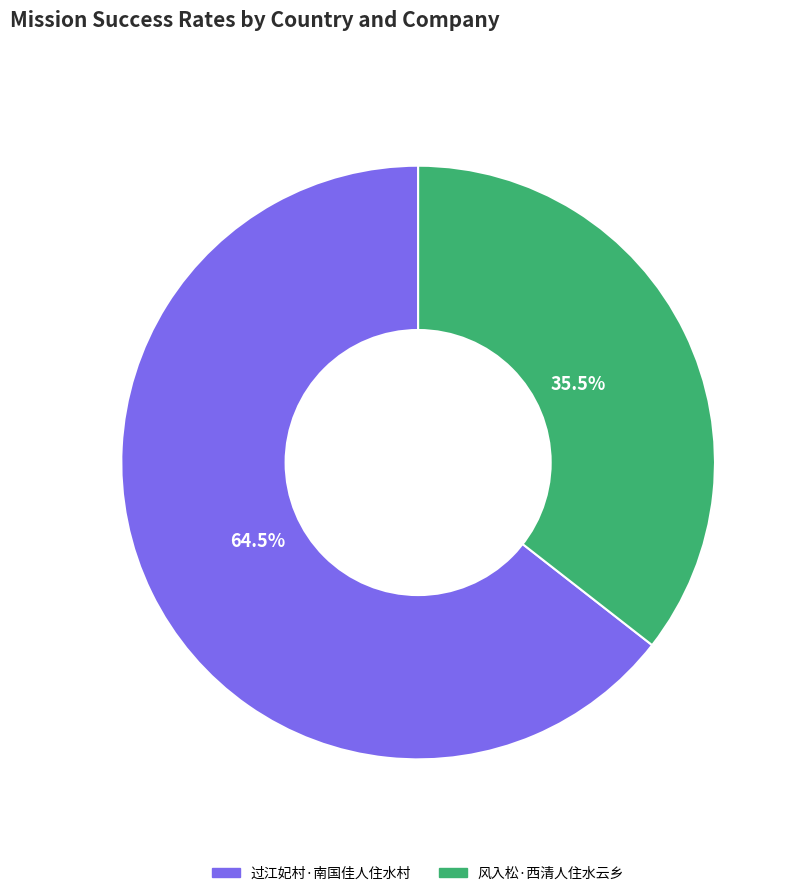

Between 风入松·西清人住水云乡 and 过江妃村·南国佳人住水村, which is larger?

过江妃村·南国佳人住水村